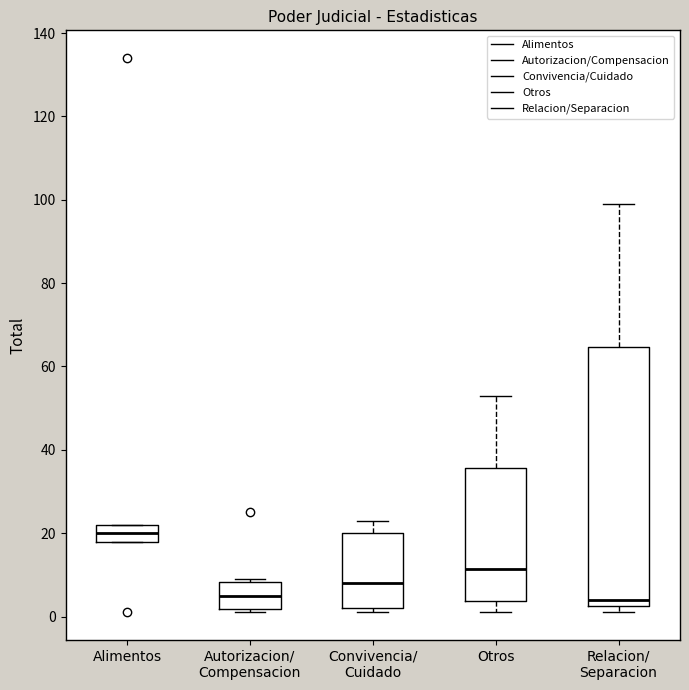

Reading left to right, transcribe this box plot: for each box, give where its median line is, the range the box spans, and where its two whiskers end, as read against the y-axis. The values are not printed on the chart, so give them approximately, as read against the axis.

Alimentos: median 20, box 18 to 22, whiskers 18 to 22
Autorizacion/ Compensacion: median 6, box 2 to 8, whiskers 2 (just below the box's lower edge) to 10
Convivencia/ Cuidado: median 8, box 2 to 20, whiskers 2 (just below the box's lower edge) to 24
Otros: median 12, box 4 to 36, whiskers 2 to 54
Relacion/ Separacion: median 4, box 2 to 64, whiskers 2 (just below the box's lower edge) to 100